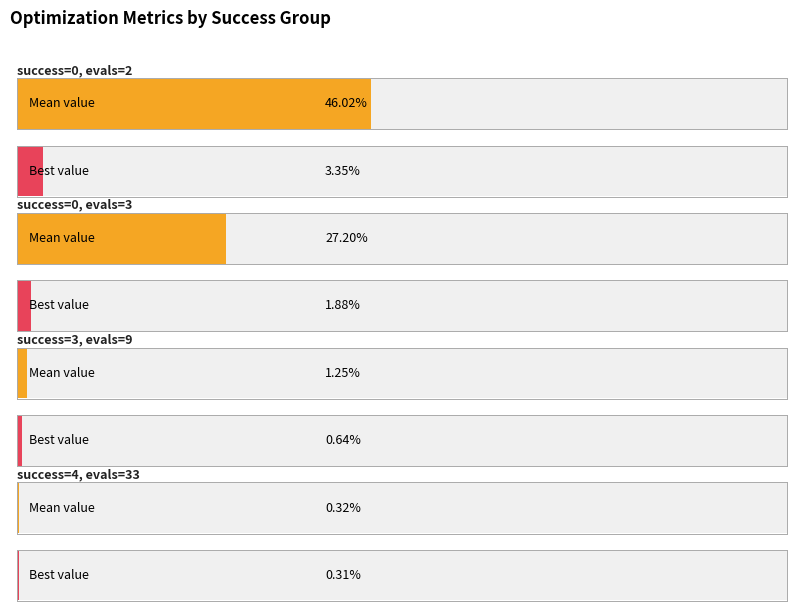

Where is best nearest to the value 0?

4